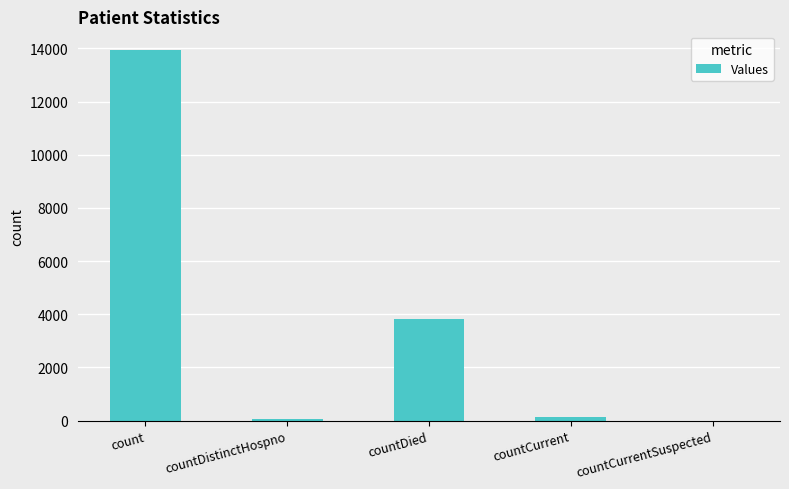

The value at countCurrentSuspected is 0. True or false?

True